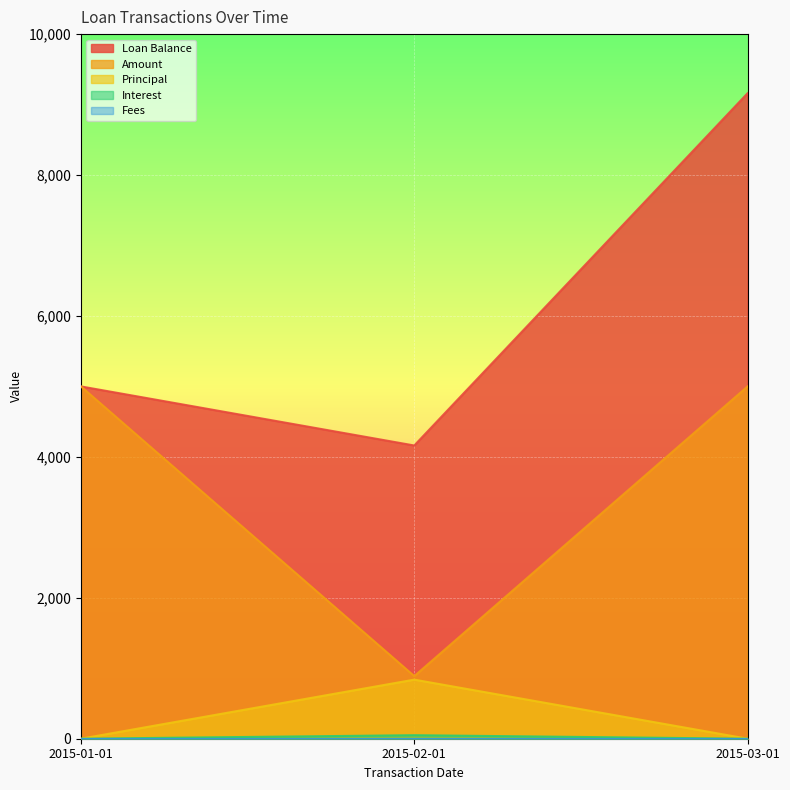

What is the sum of all Interest values?

50.0